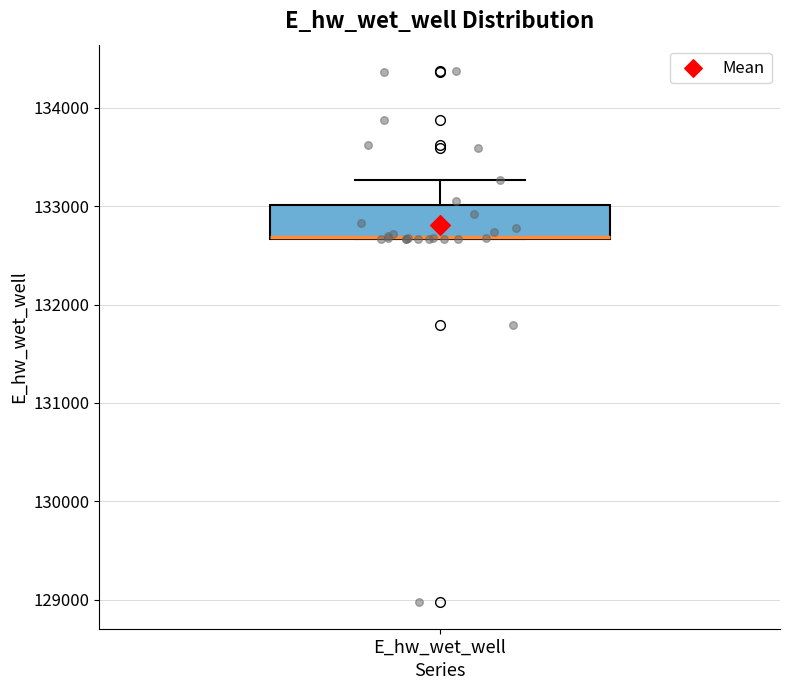

Where does the upper whisker of the box for E_hw_wet_well end on the y-axis? The values are not printed on the chart, so give them approximately, as read against the axis.

133300